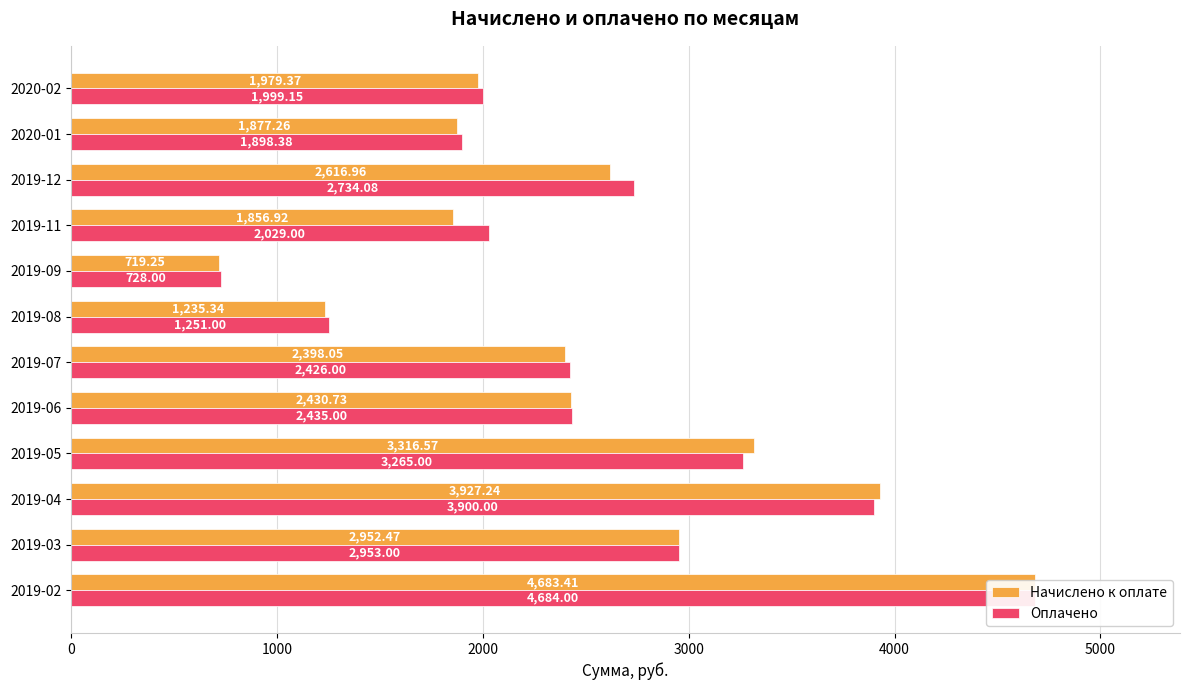

What is the sum of the Начислено к оплате values at 2019-09 and 2020-02?

2698.6